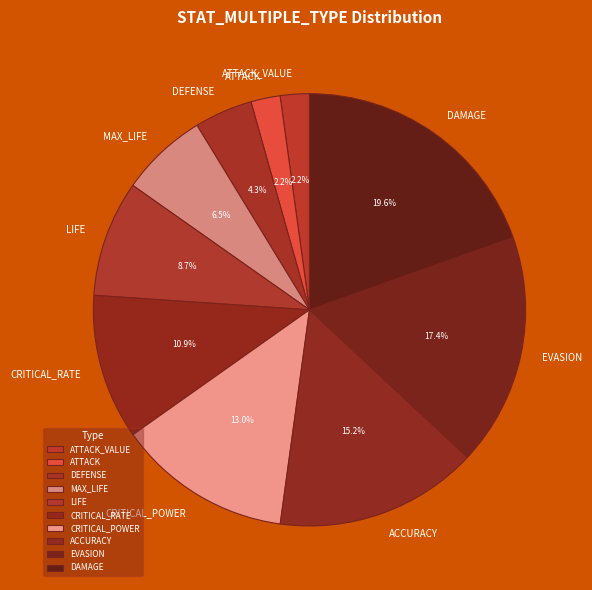

To the nearest percent, what percentage of the pie is LIFE?

9%